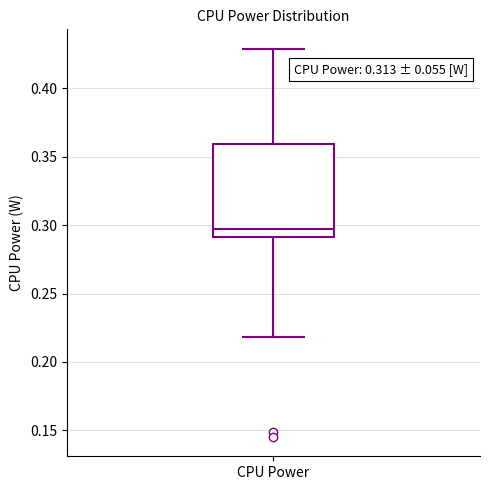

Where is the lower edge of the box for CPU Power on the y-axis? The values are not printed on the chart, so give them approximately, as read against the axis.

0.290